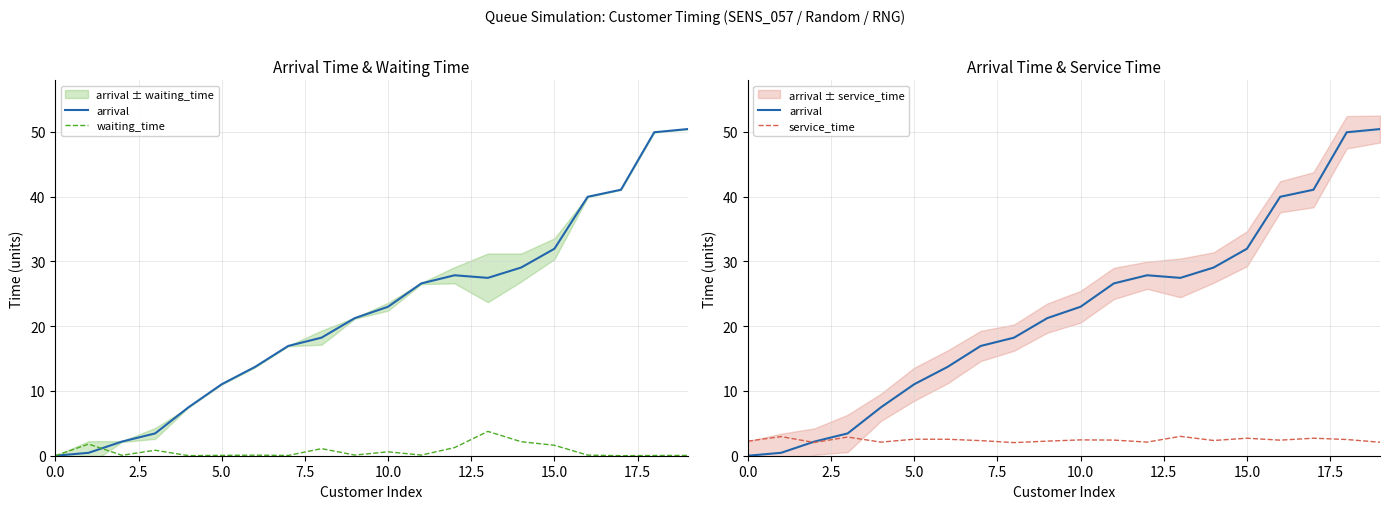

Count the number of data series in this chart.

3